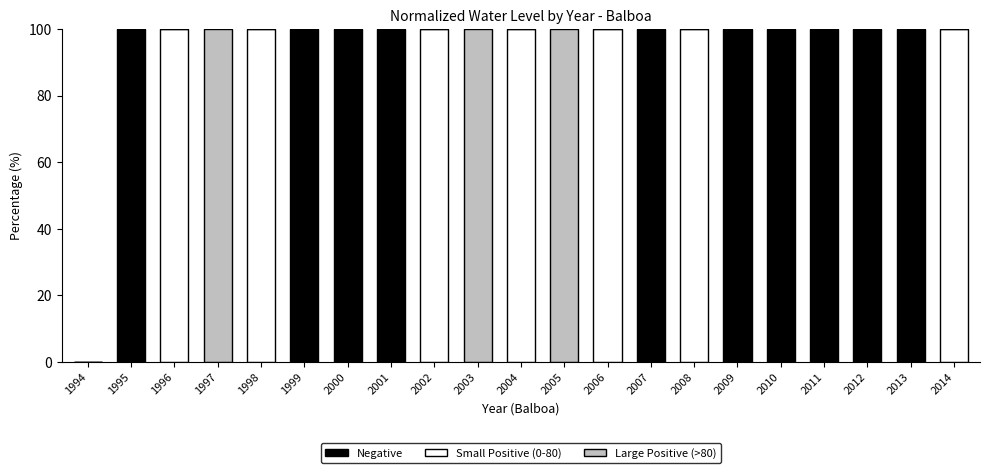

What is the total value across all series at 2003?

100